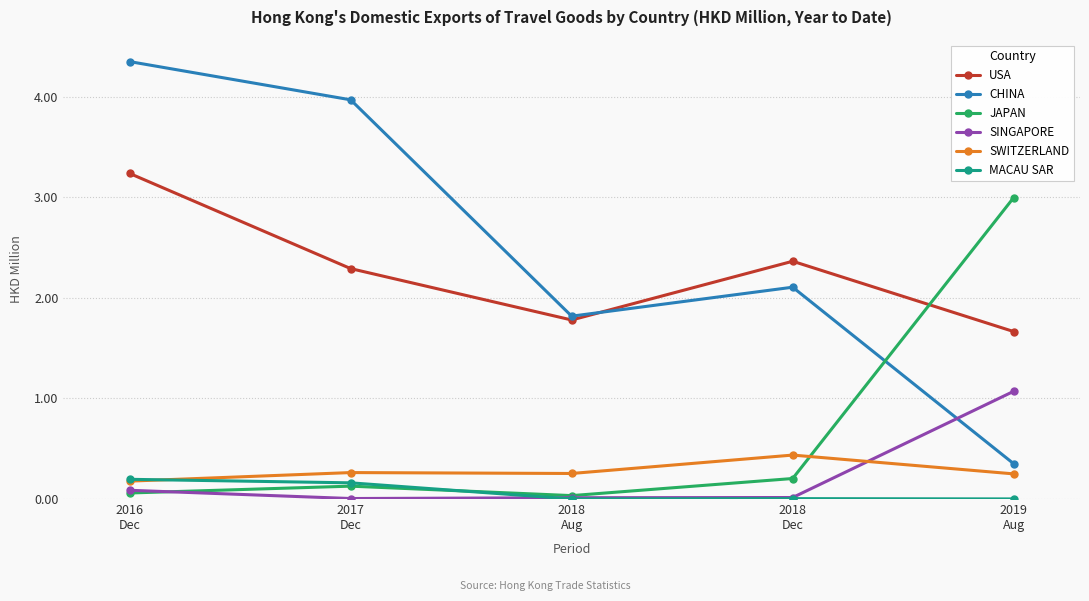

Rank the categories by USA value from highest to lowest.

2016
Dec, 2018
Dec, 2017
Dec, 2018
Aug, 2019
Aug